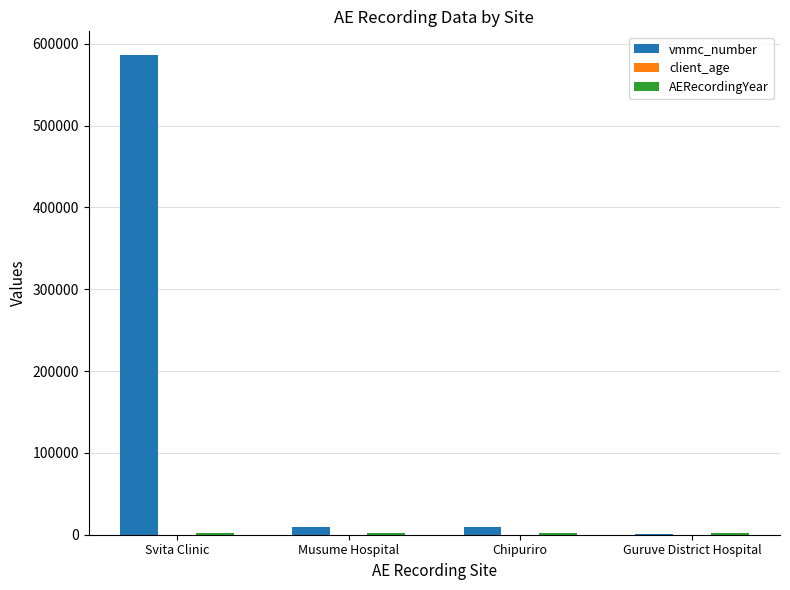

At which category is the sum across all series the highest?

Svita Clinic